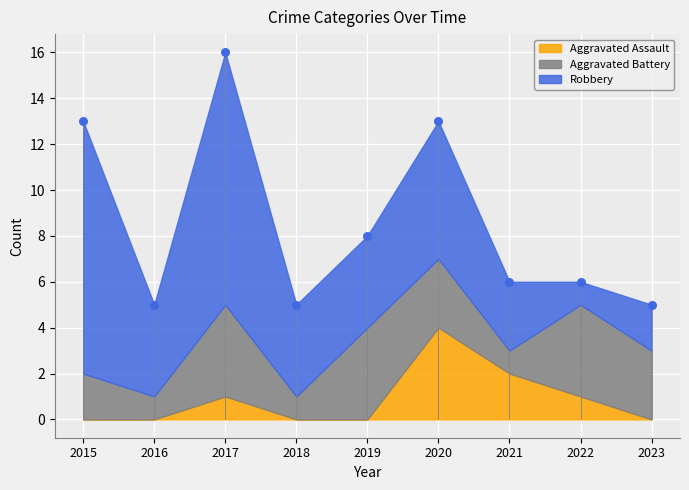

Which series contains the lowest Y value?

Aggravated Assault